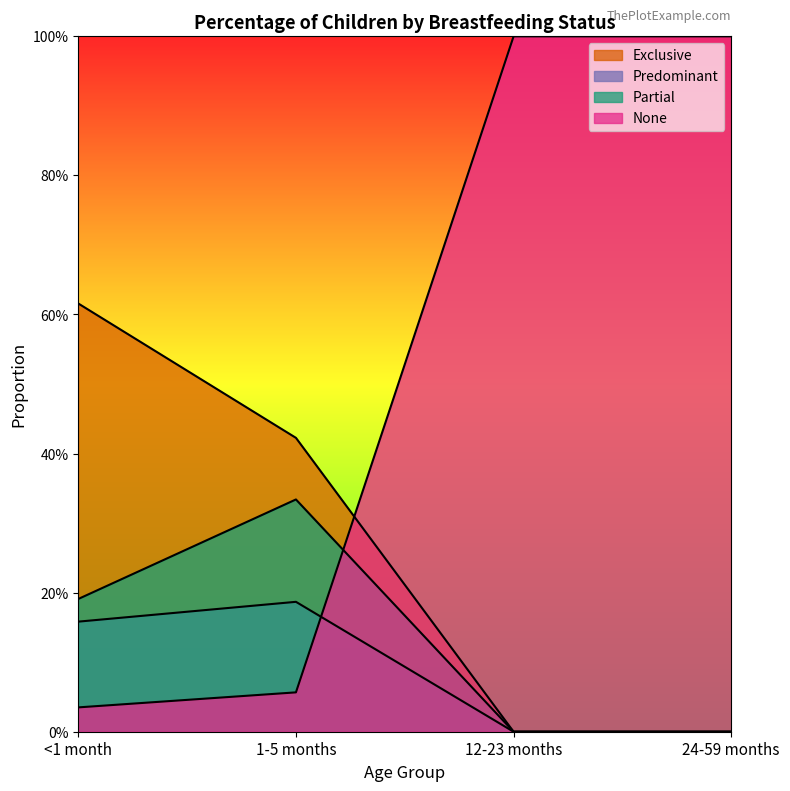

The value of None at 1-5 months is 0.1. True or false?

True